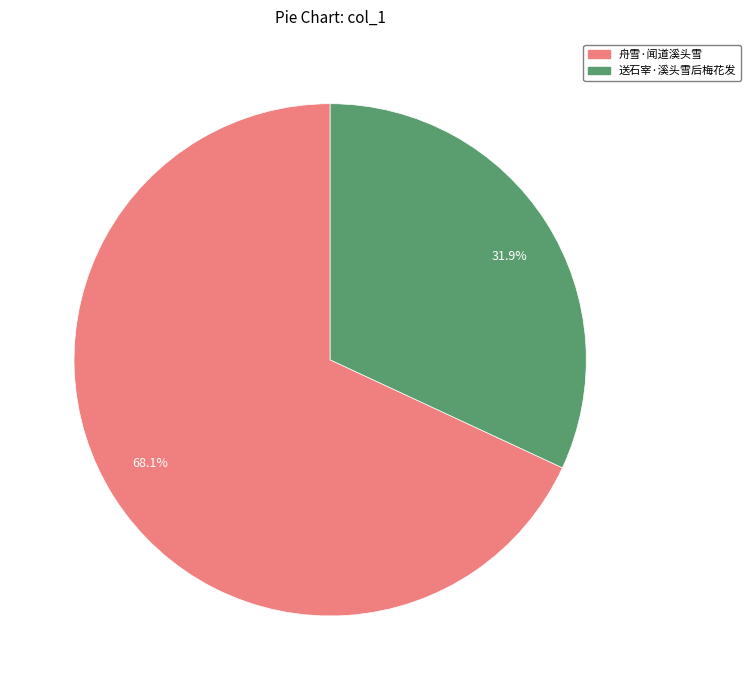

What is the ratio of the value at 31.9% to the value at 68.1%?

0.5